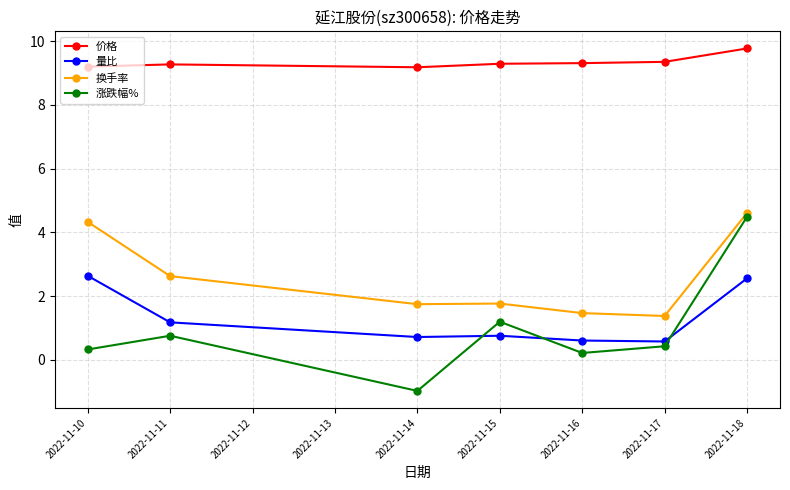

Is this an area chart (filled region under the line)?

No